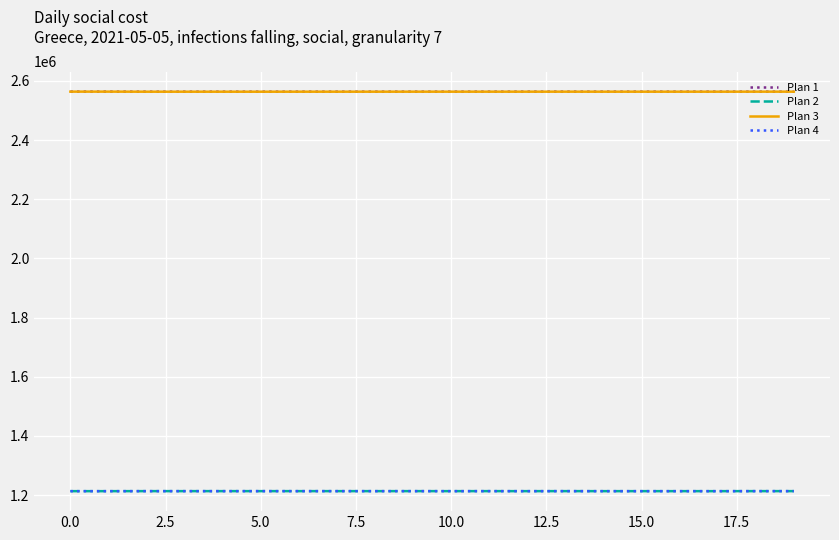

What is the sum of all Plan 1 values?

51269709.6